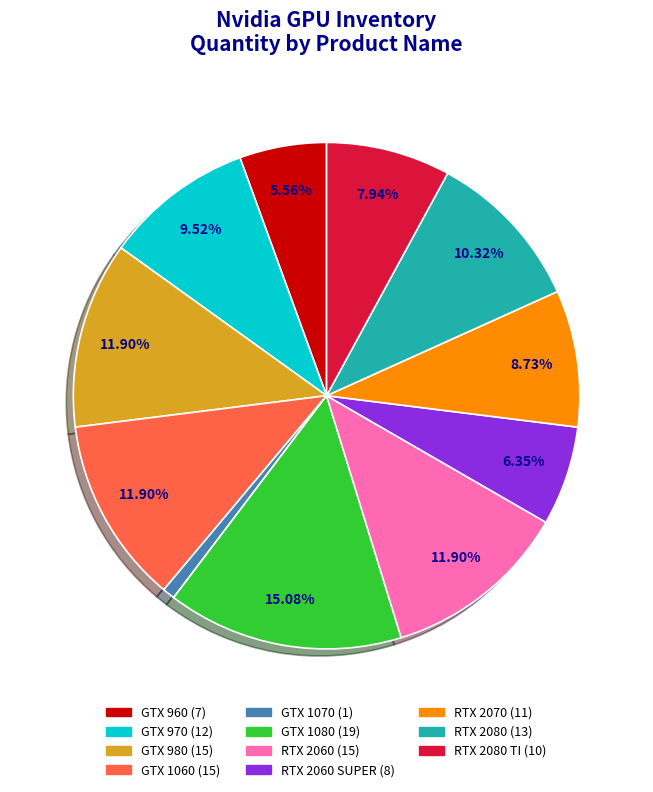

How many slices are in this pie chart?

11